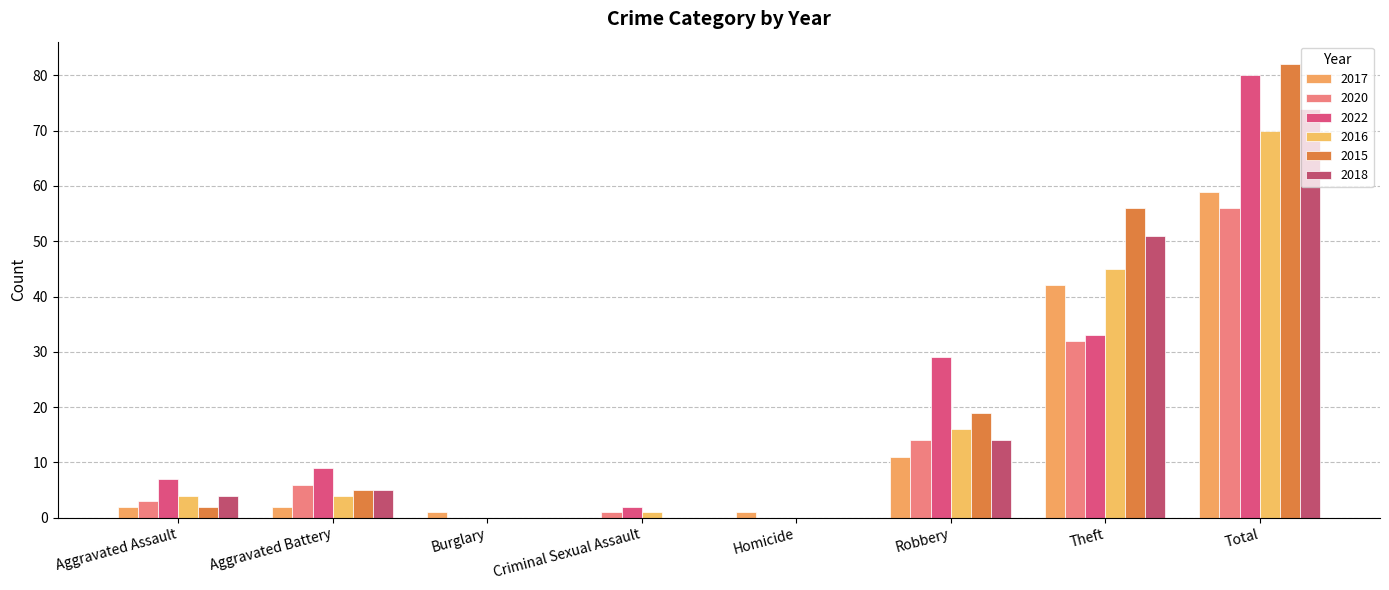

Is the value of 2015 at Homicide greater than the value of 2017 at Theft?

No